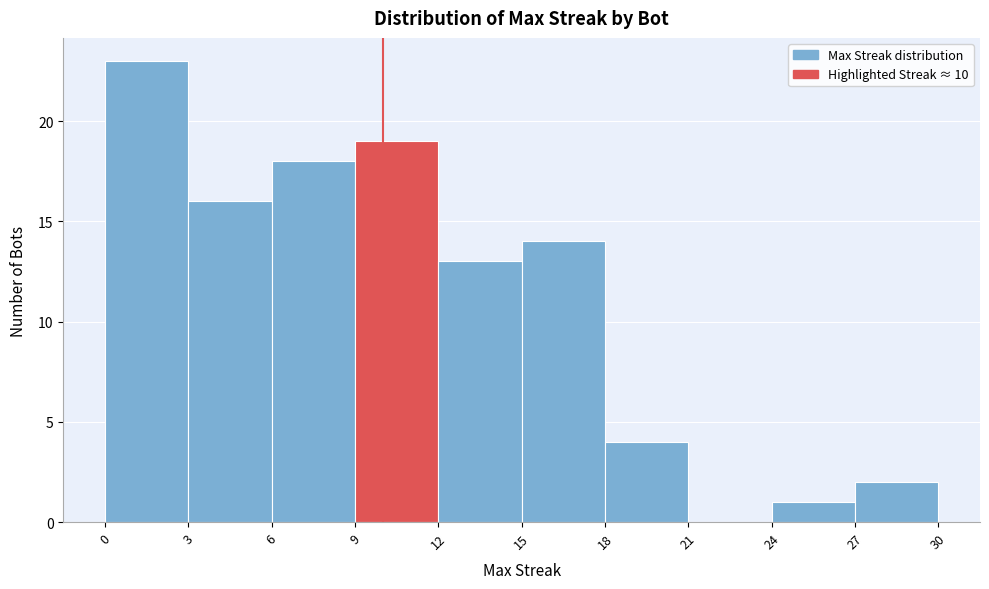

Reading left to right, transcribe this chart: for each bar, give the range it covers on the x-axis and its height. The values are not printed on the chart, so give them approximately, as read against the axis.

0 to 3: 23
3 to 6: 16
6 to 9: 18
9 to 12: 19
12 to 15: 13
15 to 18: 14
18 to 21: 4
21 to 24: 0
24 to 27: 1
27 to 30: 2